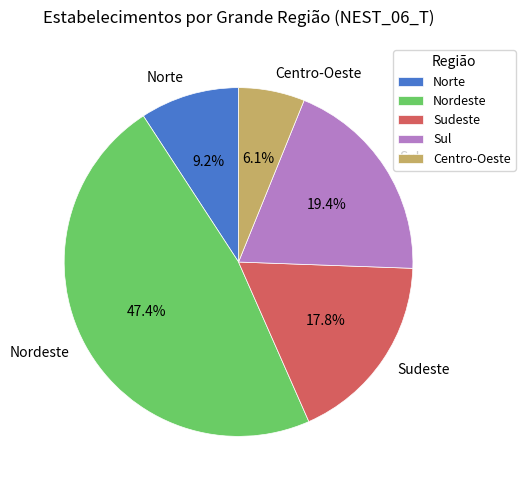

How many slices are in this pie chart?

5